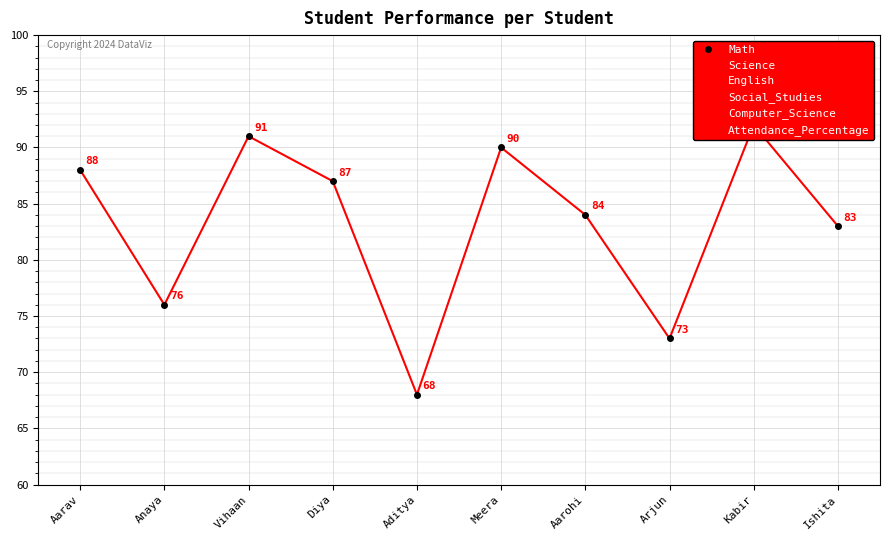

Between Anaya and Diya, which series saw the biggest shift?

Computer_Science